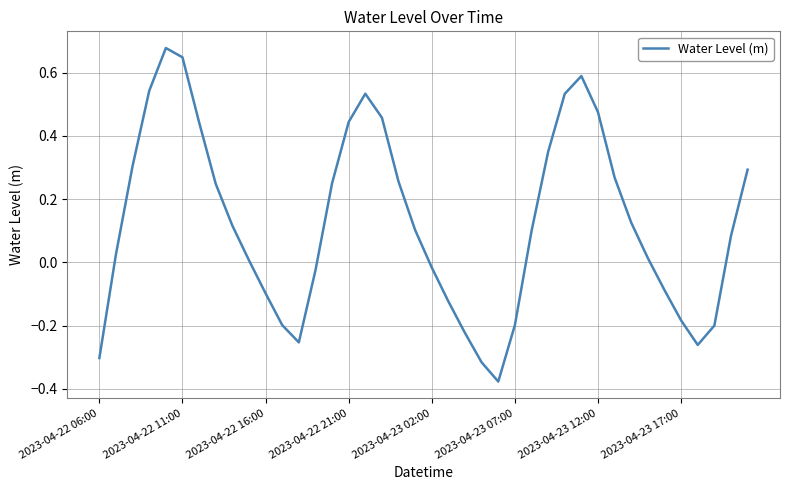

What is the difference between the maximum and minimum values?

1.1